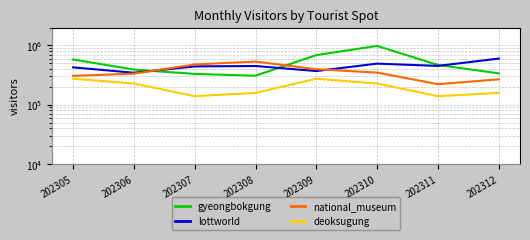

Reading left to right, list all the values displayed in this chart.

gyeongbokgung: 579024	390952	330637	308265	686855	980403	468276	338044
lottworld: 426464	345840	442372	449337	369549	492885	451381	599743
national_museum: 306607	334159	477407	533857	396942	347852	221919	267824
deoksugung: 273957	227439	139159	158238	273957	227439	139159	158238